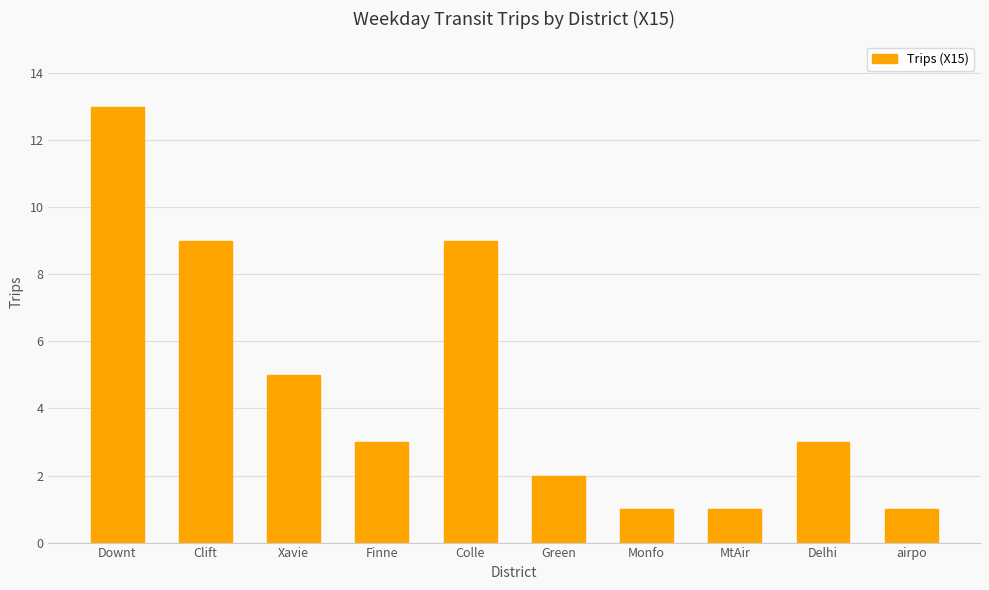

Is it true that the value at Finne is 3?

True